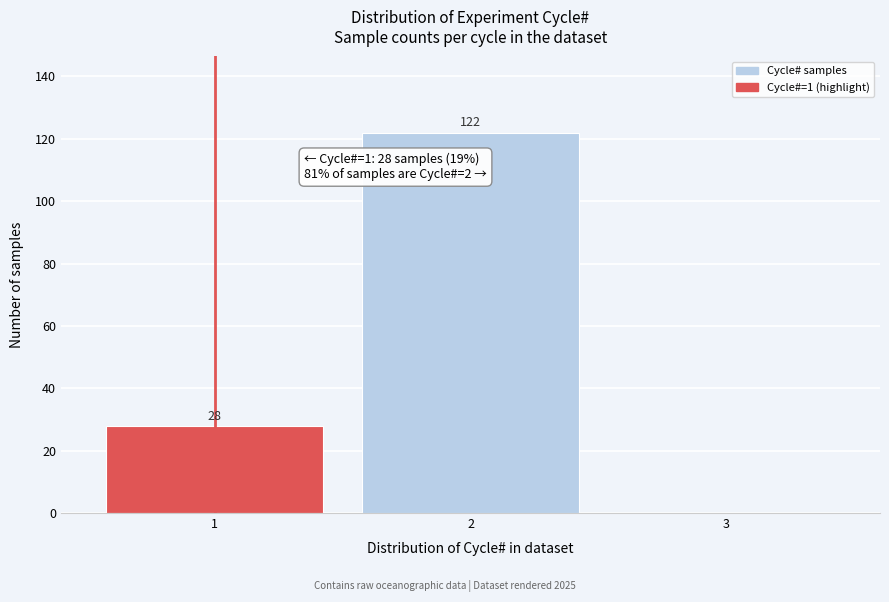

Reading left to right, transcribe all the data shown in this chart.

1=28	2=122	3=0